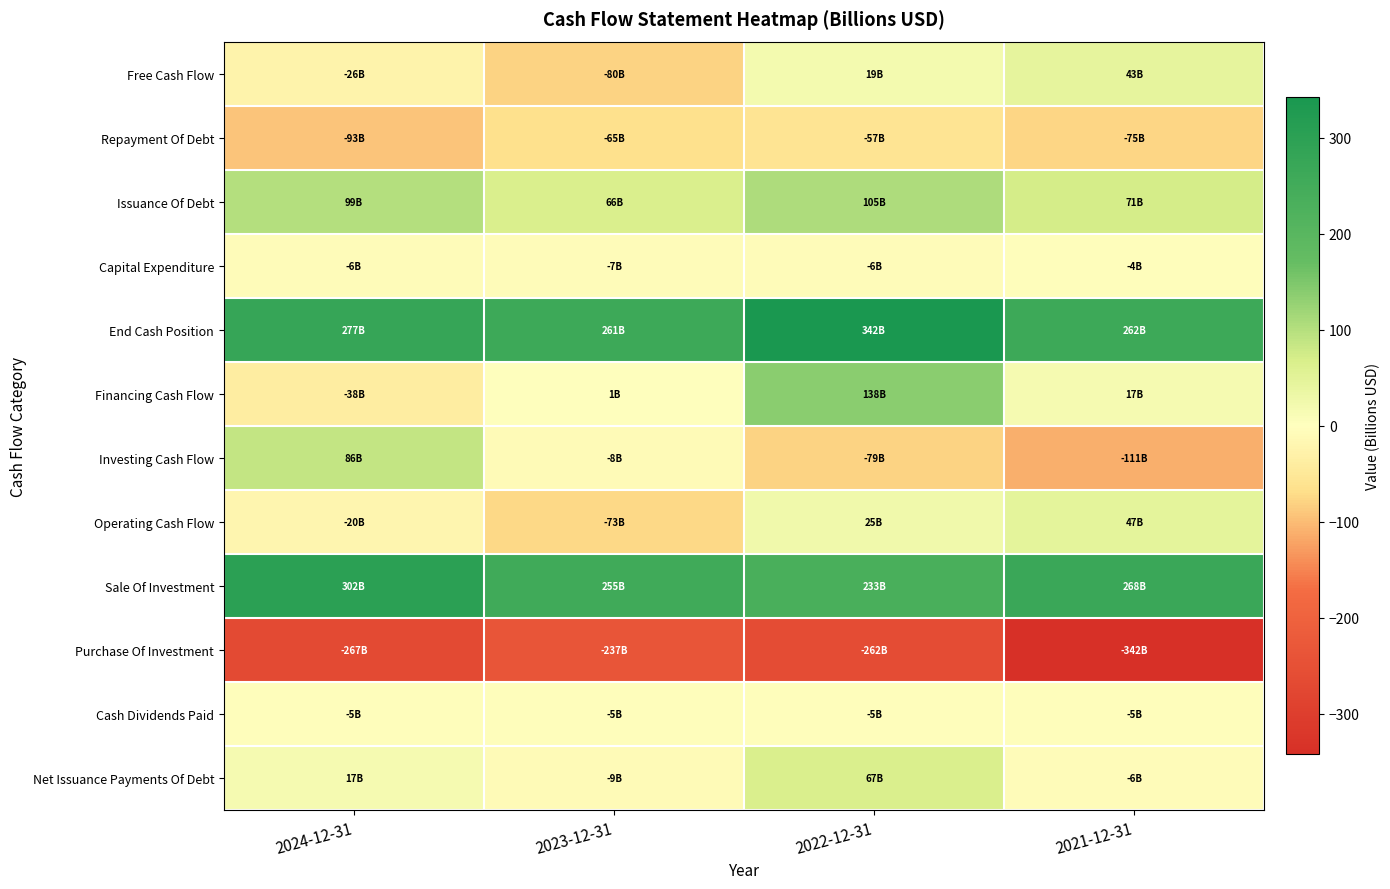

Reading left to right, transcribe all the data shown in this chart.

Free Cash Flow: 2024-12-31=-26.2	2023-12-31=-80.0	2022-12-31=19.4	2021-12-31=43.0
Repayment Of Debt: 2024-12-31=-93.0	2023-12-31=-65.0	2022-12-31=-57.1	2021-12-31=-75.0
Issuance Of Debt: 2024-12-31=99.1	2023-12-31=65.8	2022-12-31=104.7	2021-12-31=70.7
Capital Expenditure: 2024-12-31=-6.5	2023-12-31=-6.6	2022-12-31=-5.6	2021-12-31=-4.1
End Cash Position: 2024-12-31=276.5	2023-12-31=260.9	2022-12-31=342.0	2021-12-31=262.0
Financing Cash Flow: 2024-12-31=-38.3	2023-12-31=0.7	2022-12-31=137.8	2021-12-31=17.3
Investing Cash Flow: 2024-12-31=86.2	2023-12-31=-8.5	2022-12-31=-79.5	2021-12-31=-110.7
Operating Cash Flow: 2024-12-31=-19.7	2023-12-31=-73.4	2022-12-31=25.1	2021-12-31=47.1
Sale Of Investment: 2024-12-31=301.6	2023-12-31=255.2	2022-12-31=232.8	2021-12-31=268.0
Purchase Of Investment: 2024-12-31=-267.4	2023-12-31=-236.5	2022-12-31=-261.6	2021-12-31=-342.4
Cash Dividends Paid: 2024-12-31=-5.2	2023-12-31=-5.2	2022-12-31=-5.0	2021-12-31=-5.2
Net Issuance Payments Of Debt: 2024-12-31=17.2	2023-12-31=-8.8	2022-12-31=66.8	2021-12-31=-5.8